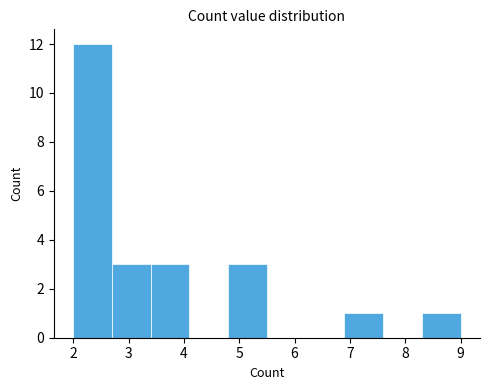

Reading left to right, list every bar in this chart as the range it spans on the x-axis followed by its height. The values are not printed on the chart, so give them approximately, as read against the axis.

2.0 to 2.7: 12
2.7 to 3.4: 3
3.4 to 4.1: 3
4.1 to 4.8: 0
4.8 to 5.5: 3
5.5 to 6.2: 0
6.2 to 6.9: 0
6.9 to 7.6: 1
7.6 to 8.3: 0
8.3 to 9.0: 1